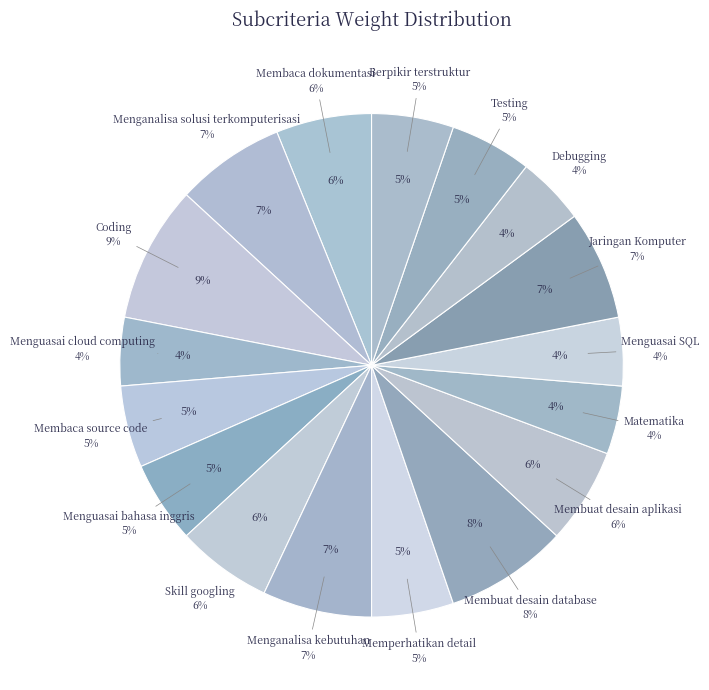

Which slice is the largest?

Coding